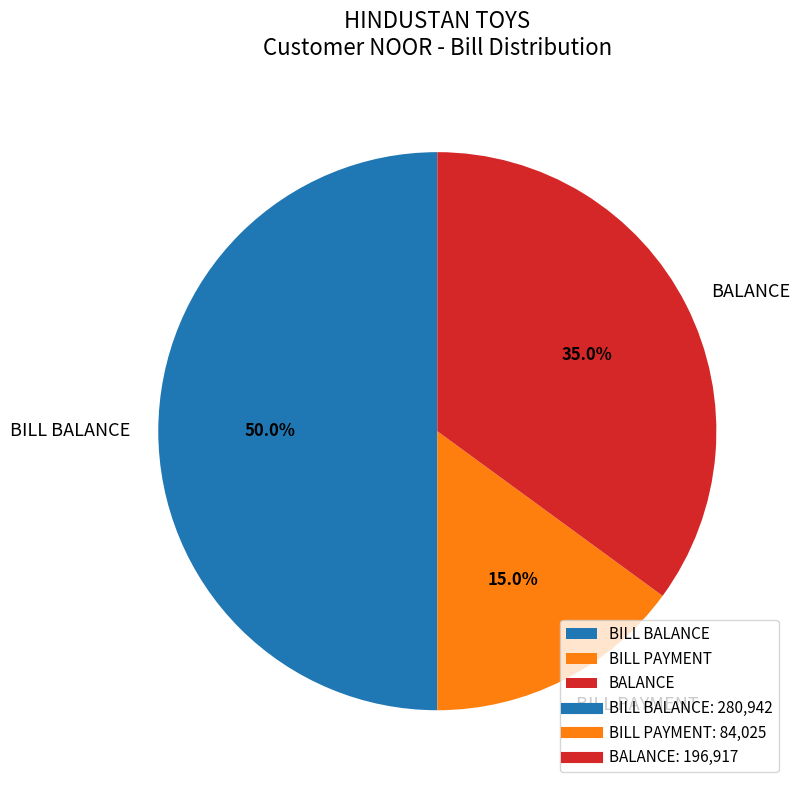

What is the largest slice in the pie chart?

BILL BALANCE